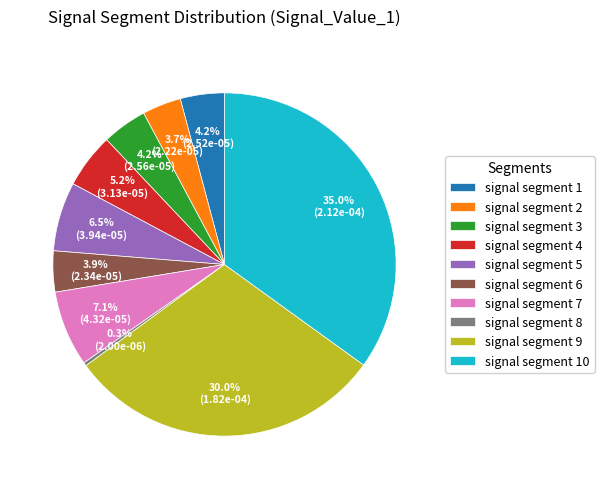

To the nearest percent, what is the average slice percentage?

10%